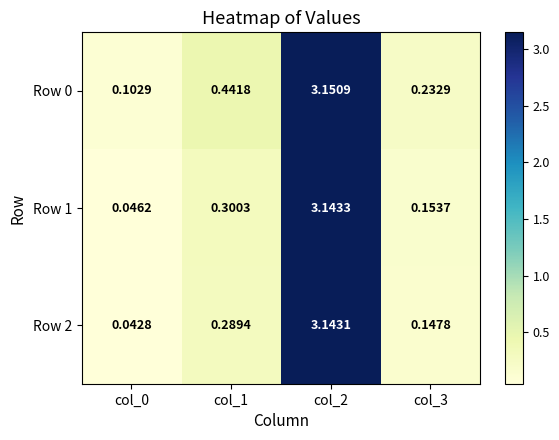

Is the value of Row 2 at col_0 greater than the value of Row 1 at col_1?

No